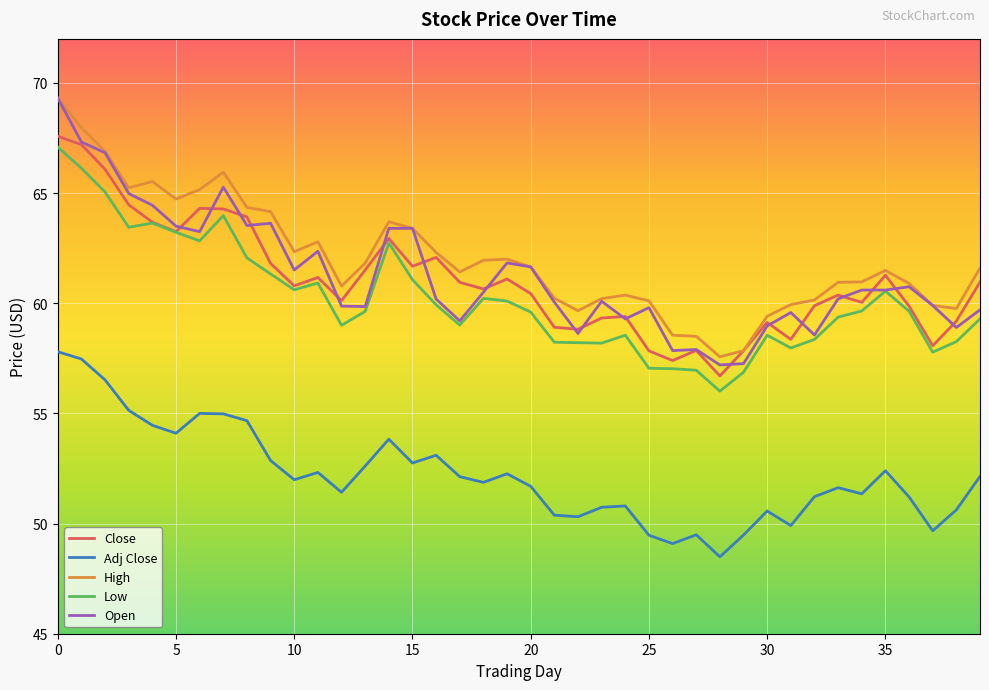

What is the lowest value of the Close series?

56.7